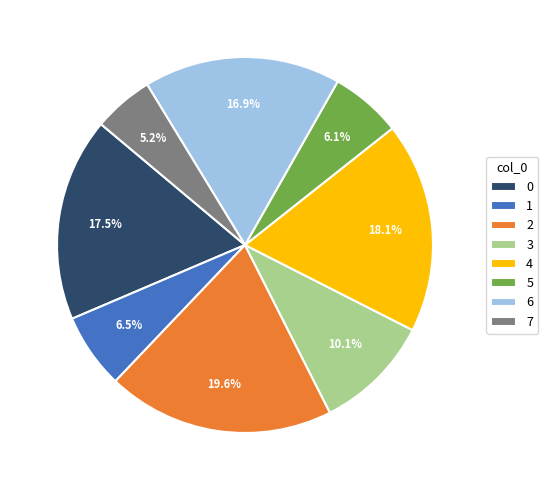

Count the number of slices in the pie.

8